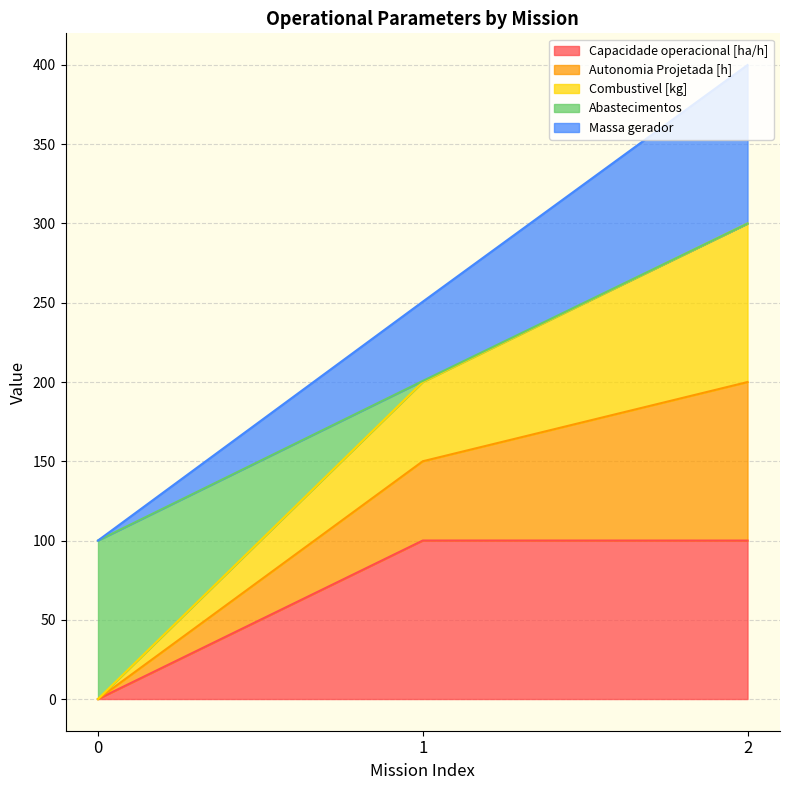

Does the chart have visible grid lines?

Yes